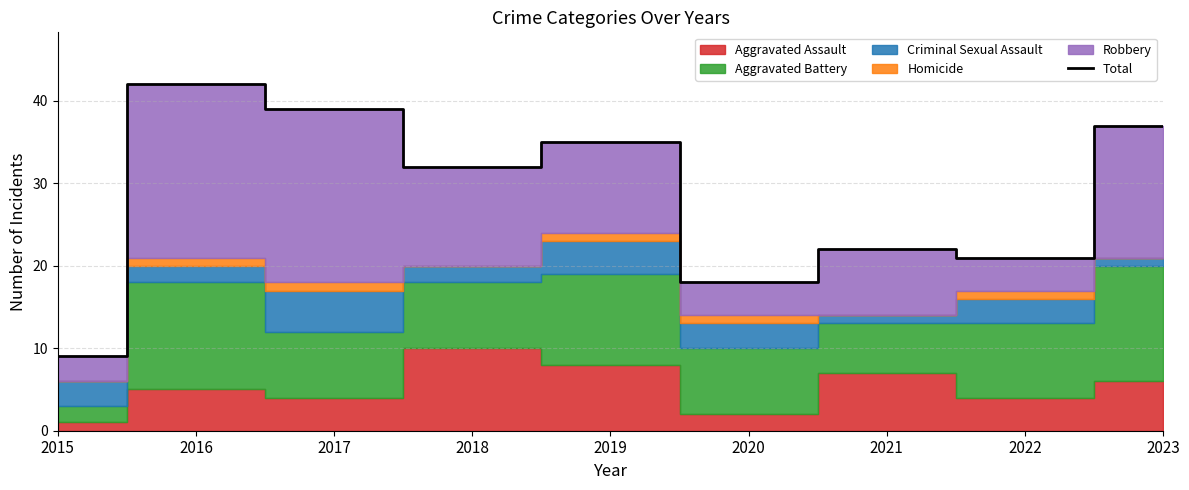

Where is the first local minimum?

2018